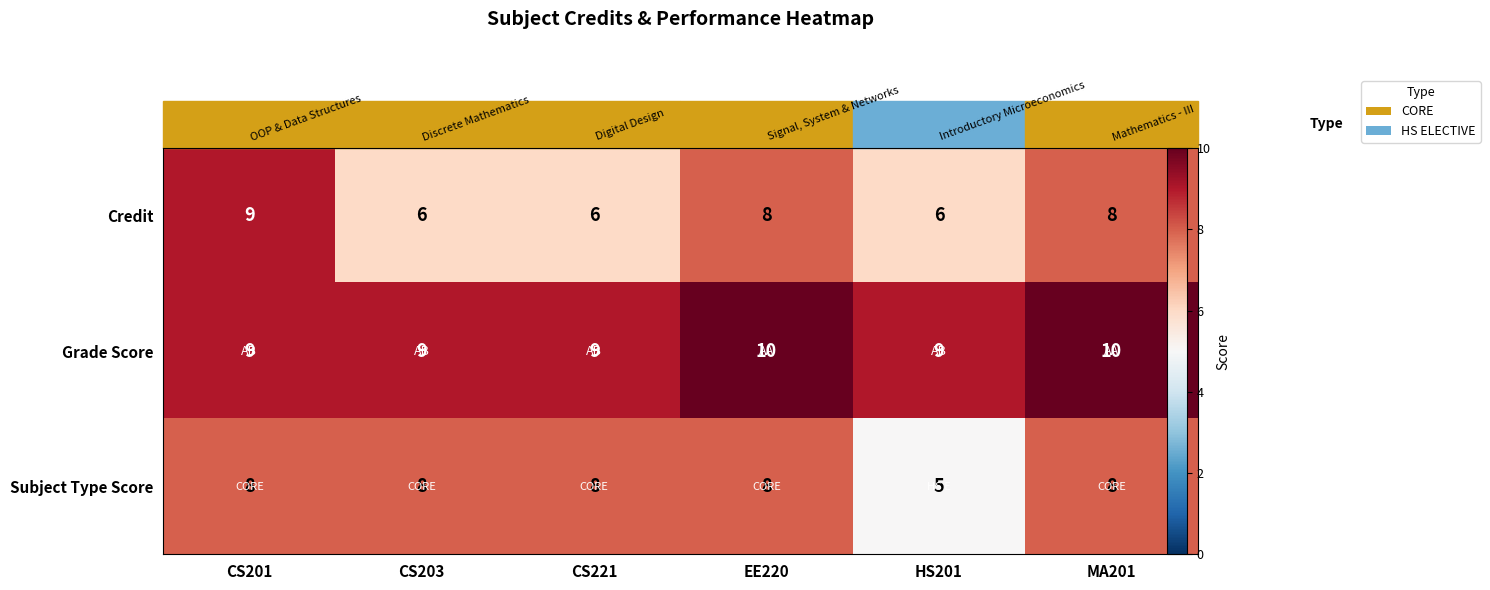

The value of Subject Type Score at EE220 is 8. True or false?

True